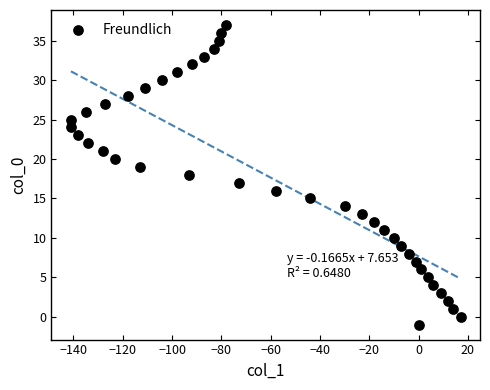

What is the range of X values (max minus min)?

158